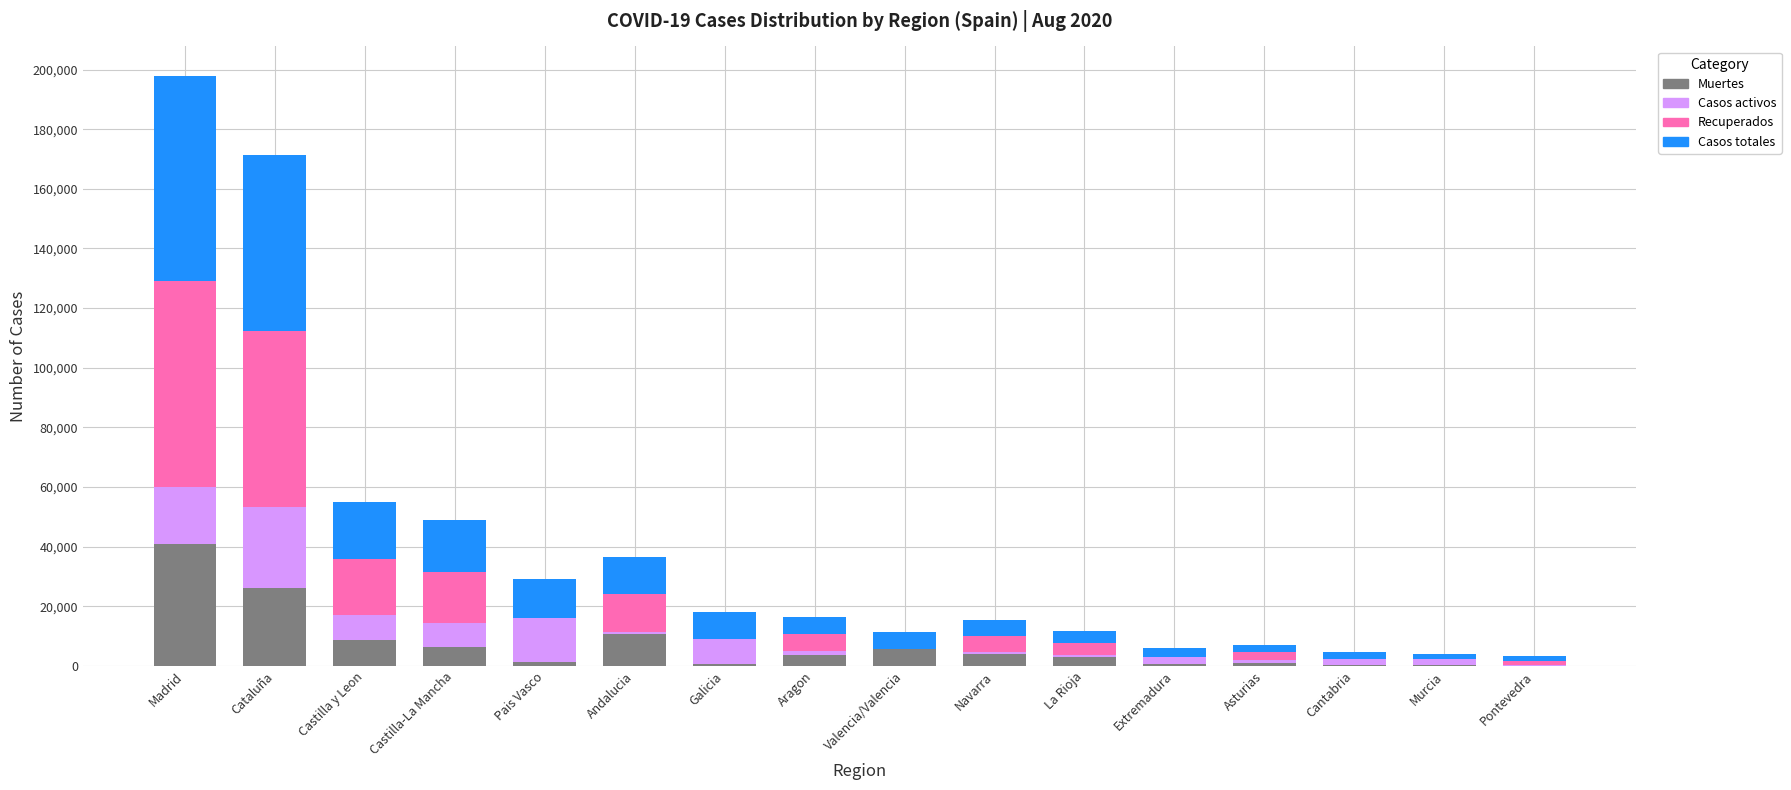

At which category is the sum across all series the highest?

Madrid